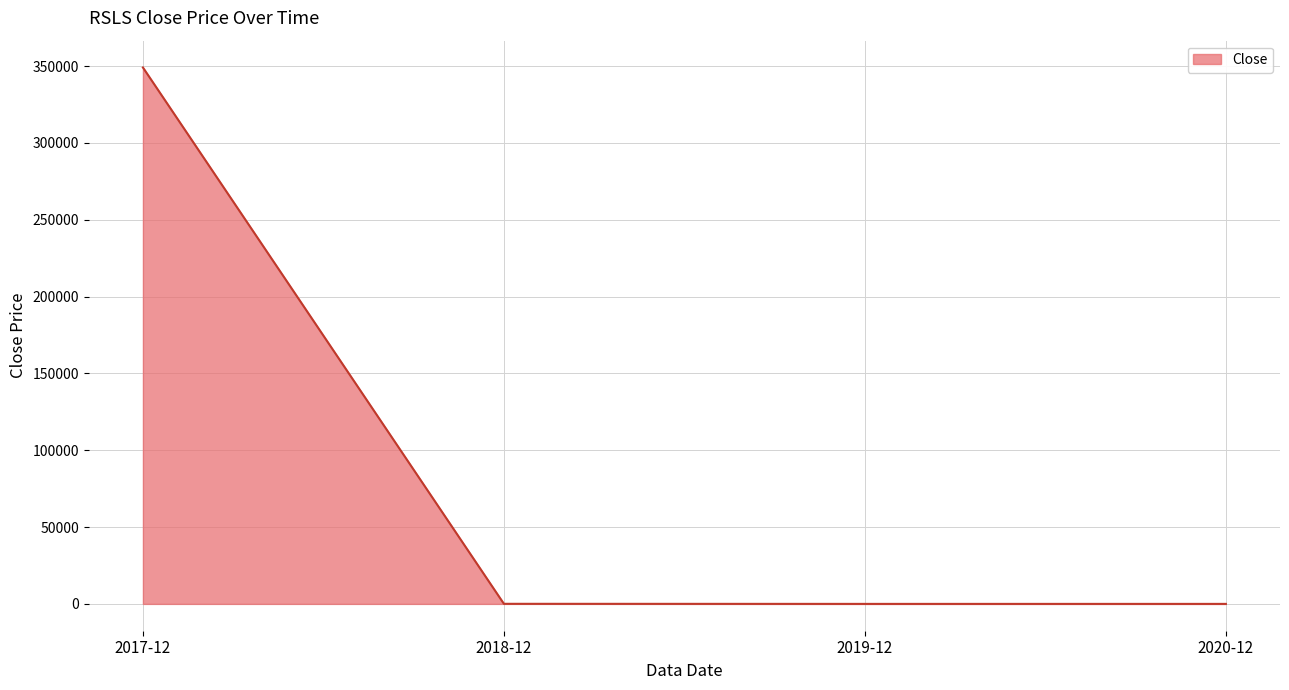

How many lines are shown in the chart?

1